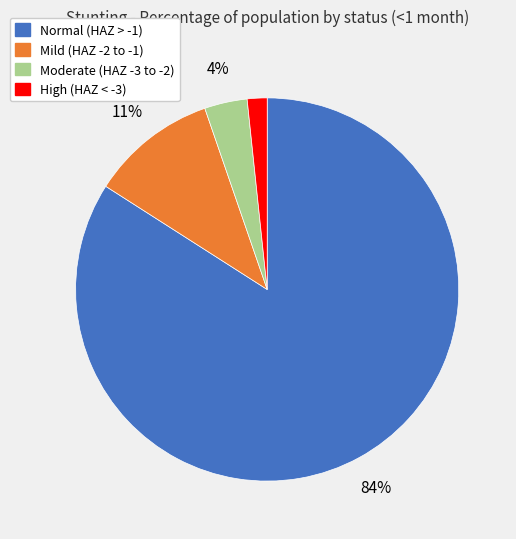

How many slices are in this pie chart?

4